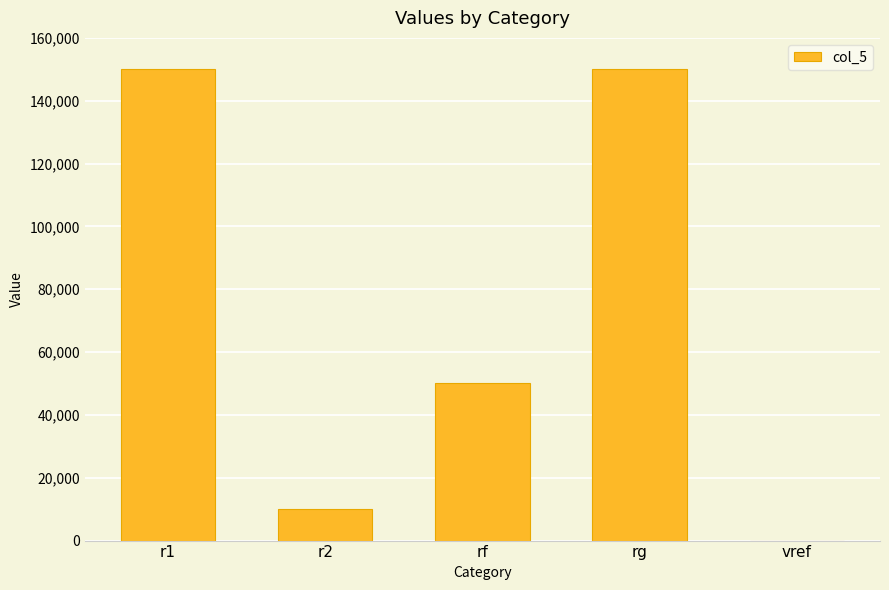

The value at rg is 218982. True or false?

False